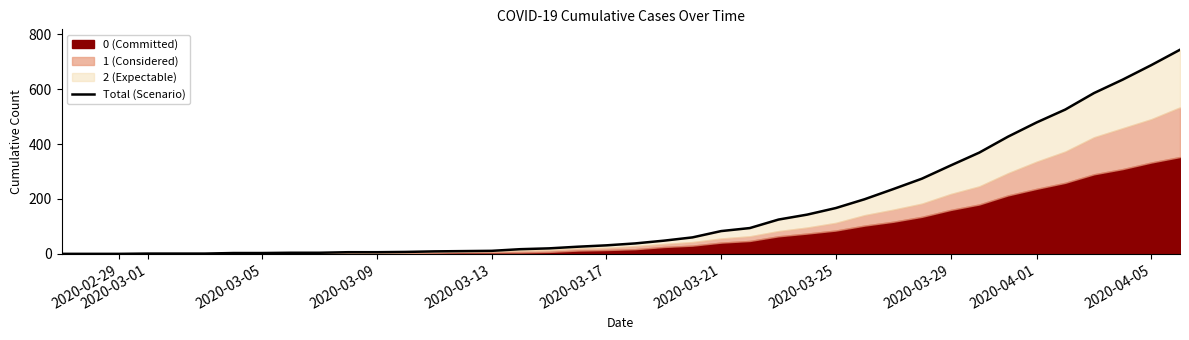

What is the average value?

160